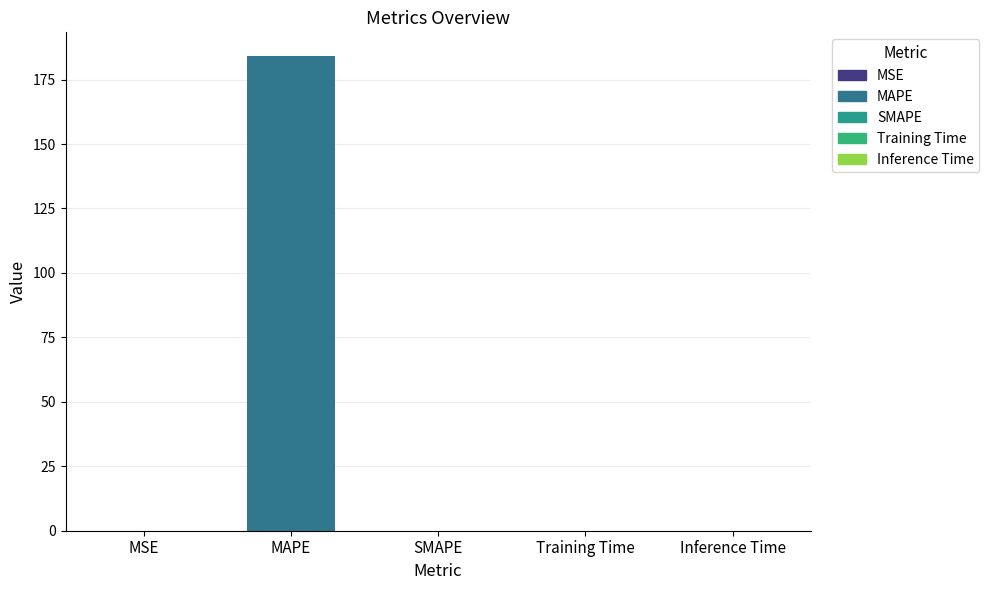

What is the average value?

36.8